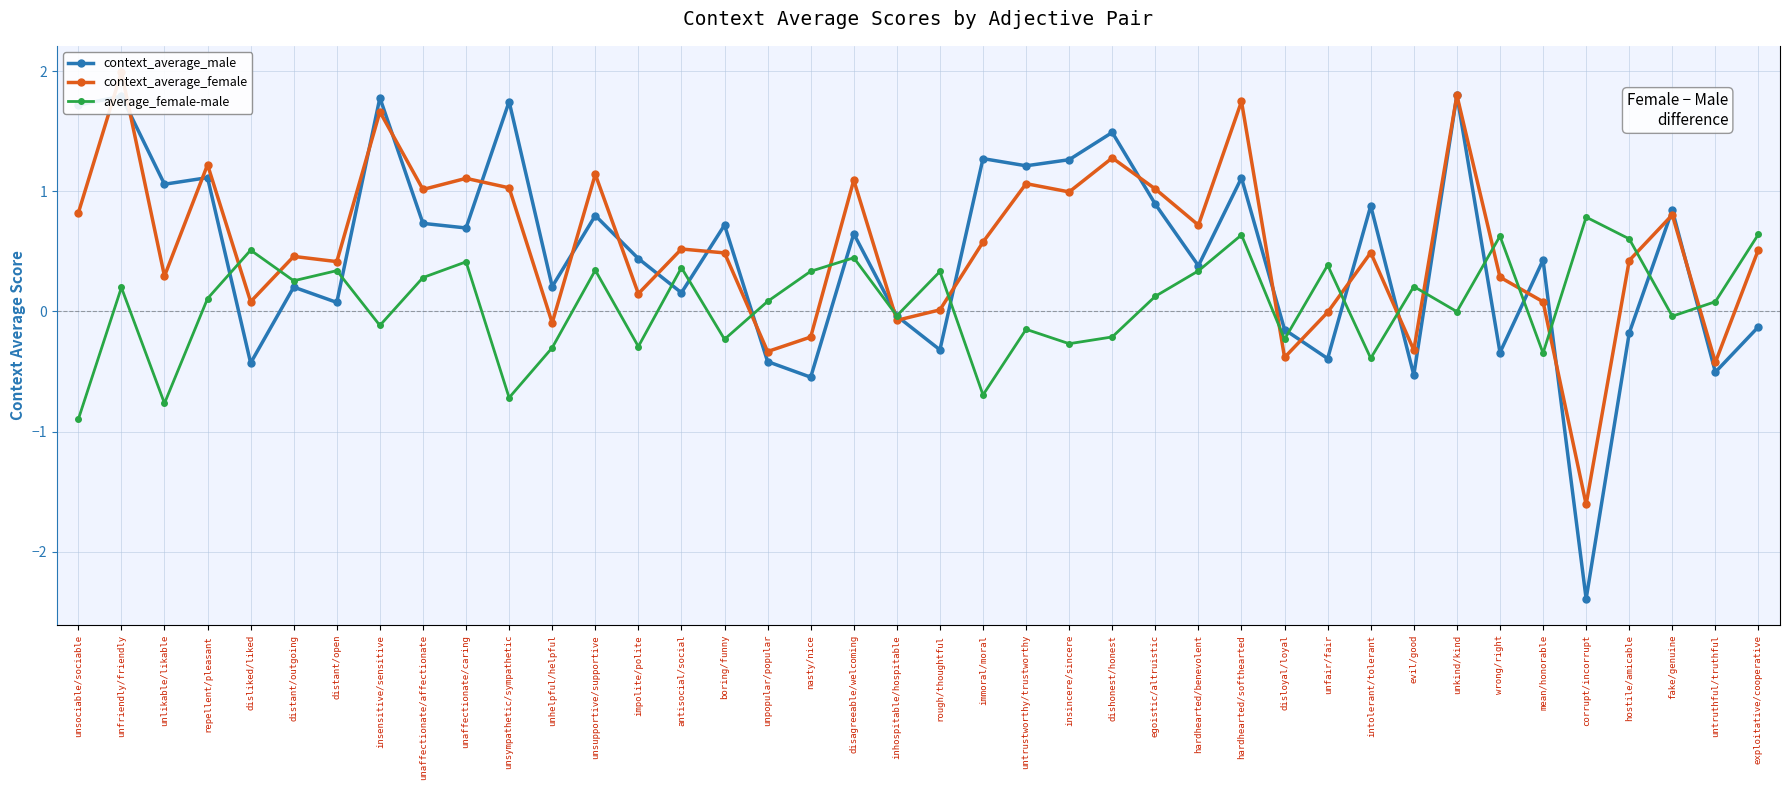

How many data points does each series have?

40